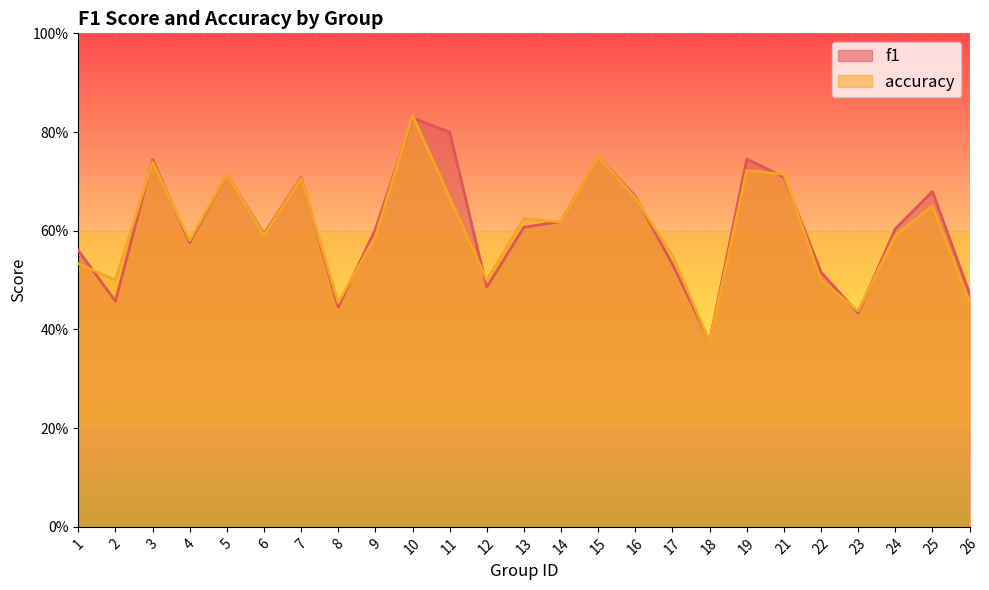

Reading right to left, what are all the values shown in this chart?

f1: 0.5	0.7	0.6	0.4	0.5	0.7	0.7	0.4	0.5	0.7	0.8	0.6	0.6	0.5	0.8	0.8	0.6	0.4	0.7	0.6	0.7	0.6	0.7	0.5	0.6
accuracy: 0.5	0.7	0.6	0.4	0.5	0.7	0.7	0.4	0.6	0.7	0.8	0.6	0.6	0.5	0.7	0.8	0.6	0.5	0.7	0.6	0.7	0.6	0.7	0.5	0.5